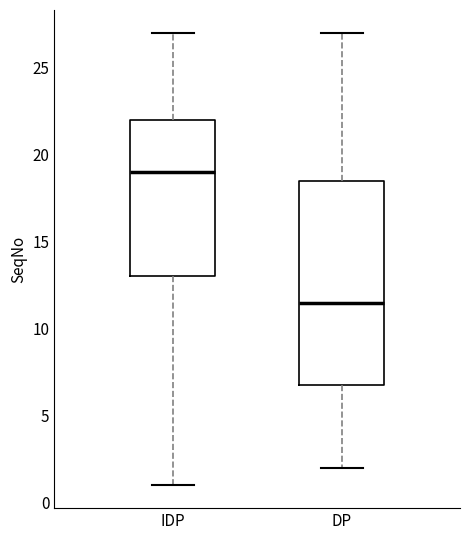

Where does the lower whisker of the box for DP end on the y-axis? The values are not printed on the chart, so give them approximately, as read against the axis.

2.0